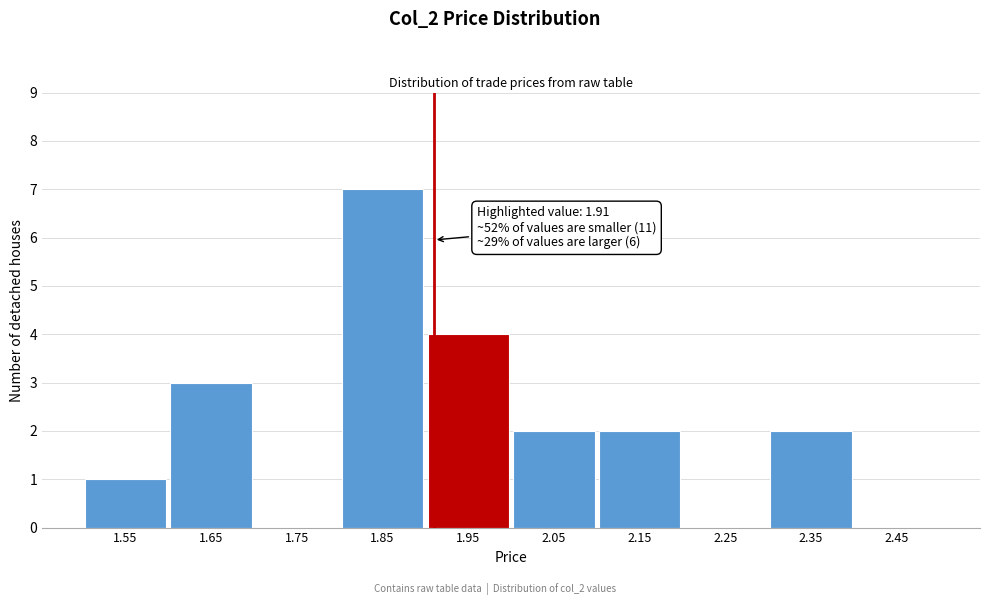

Reading left to right, list all the values displayed in this chart.

1.55=1	1.65=3	1.75=0	1.85=7	1.95=4	2.05=2	2.15=2	2.25=0	2.35=2	2.45=0